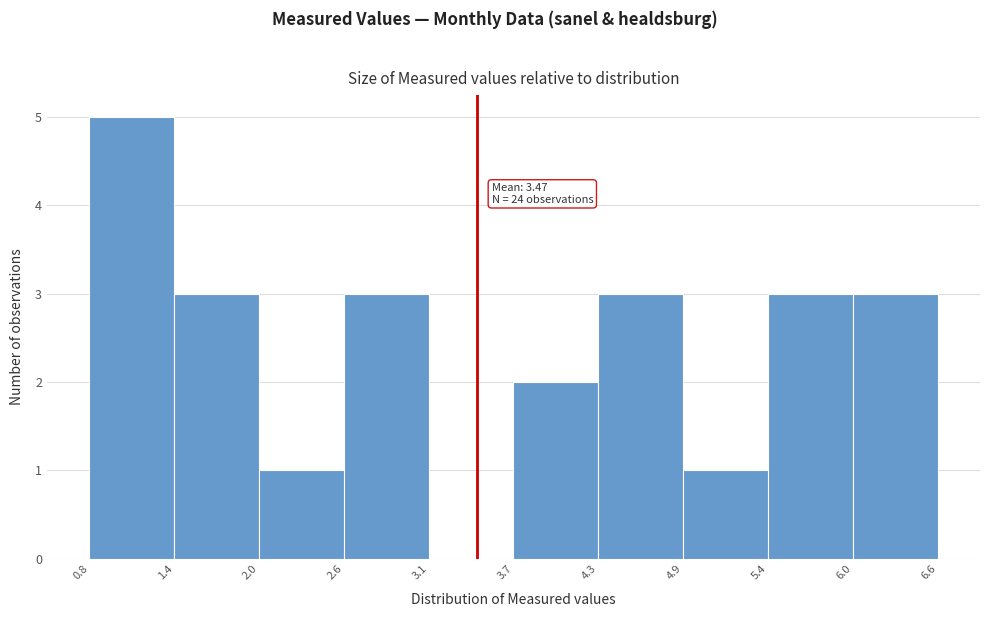

Which range on the x-axis has the tallest bar?

0.8 to 1.4